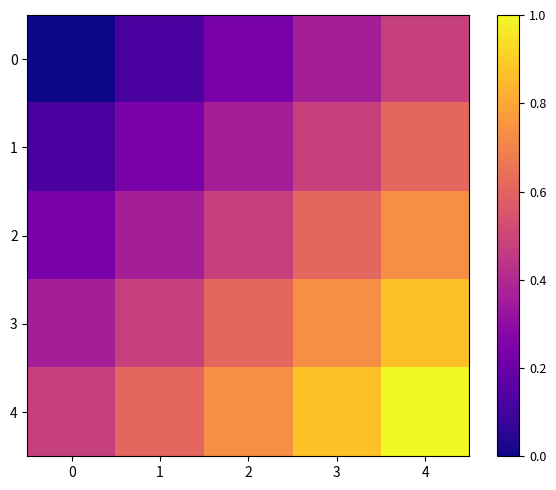

At how many categories does at least one series exceed 0?

5